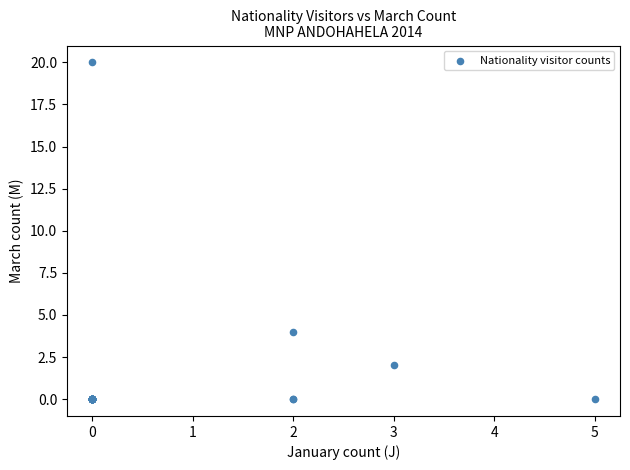

What Y value in the scatter plot is closest to 10?

4